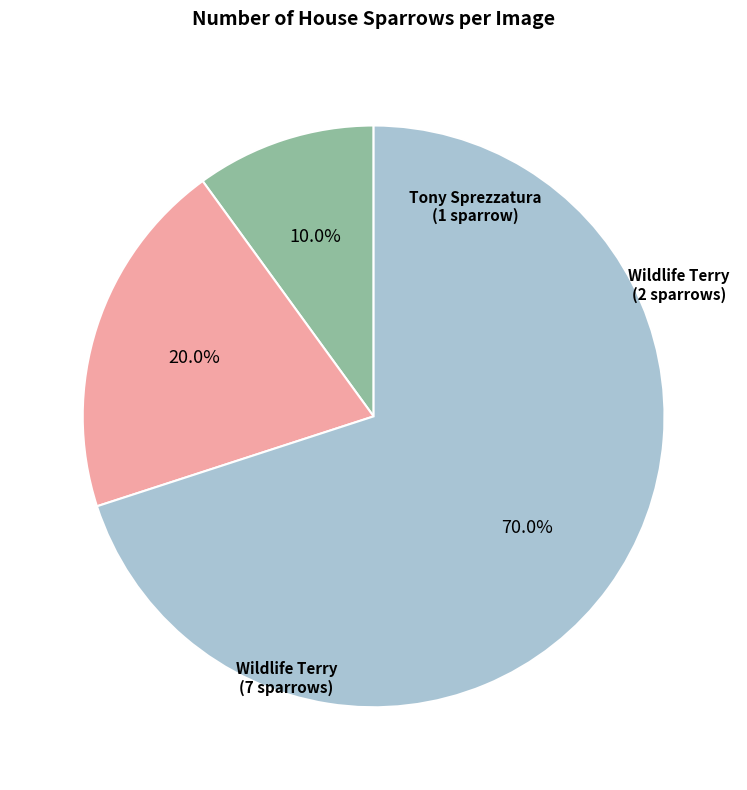

Does any single category account for the majority?

Yes